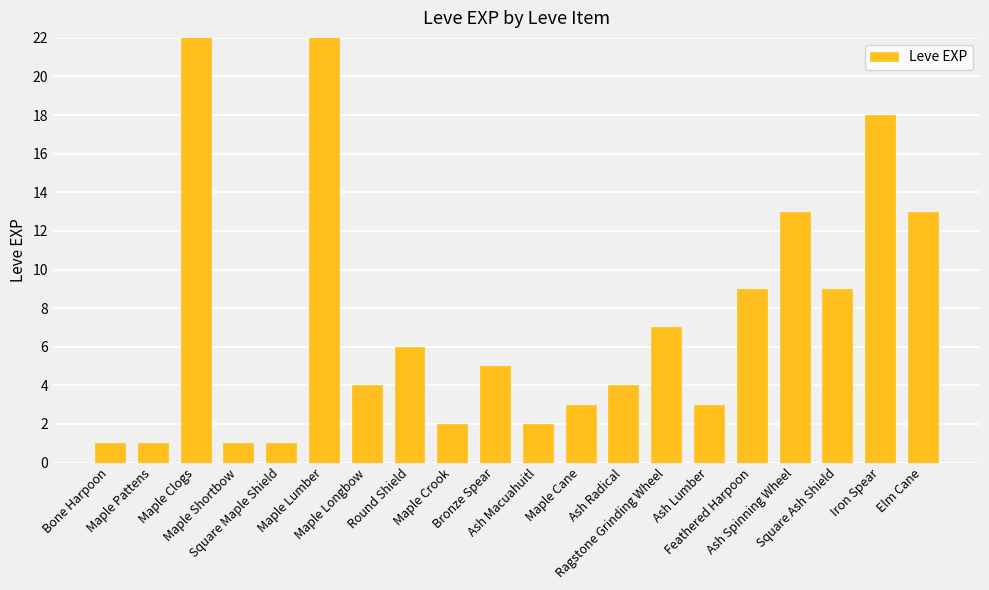

The chart shows a value of 630 at Maple Clogs. True or false?

True